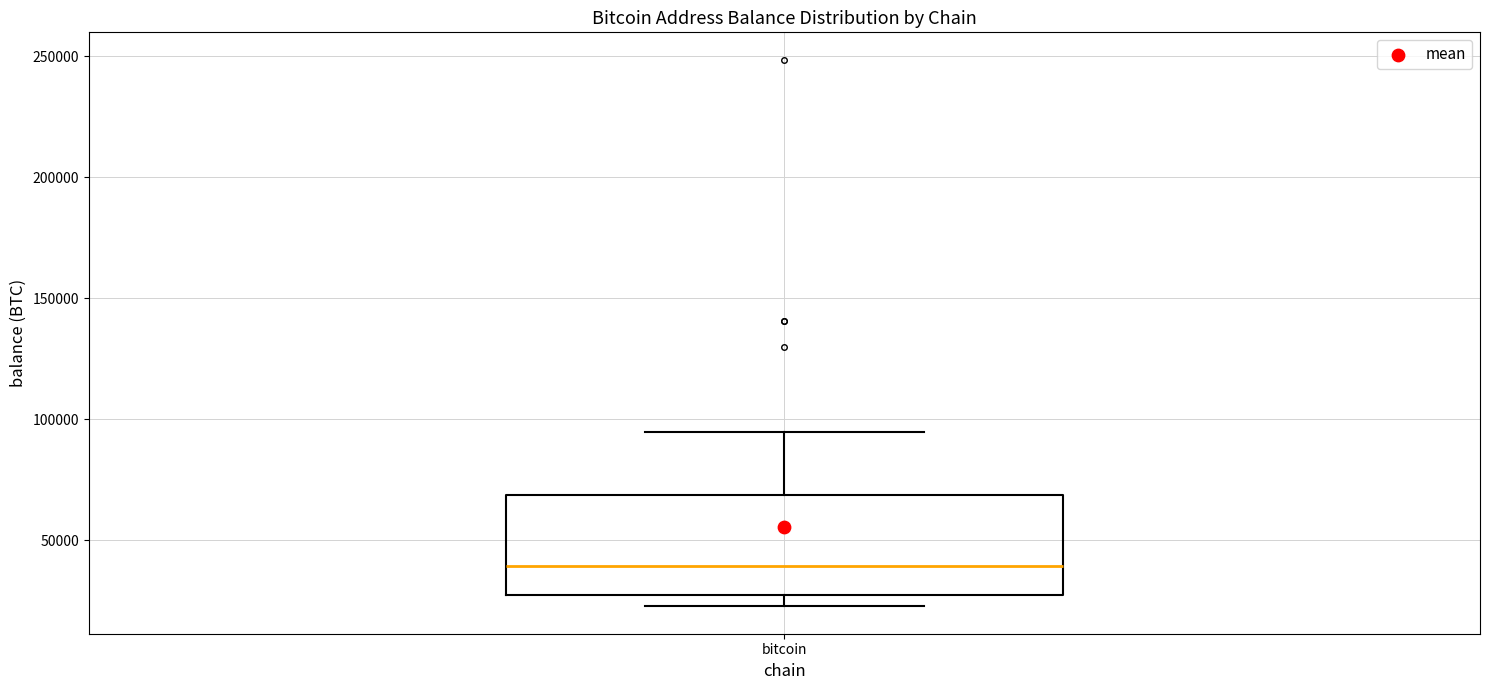

Transcribe this box plot: give where the median line is, the range the box spans, and where the two whiskers end, as read against the y-axis. The values are not printed on the chart, so give them approximately, as read against the axis.

median 40000, box 25000 to 70000, whiskers 25000 (just below the box's lower edge) to 95000